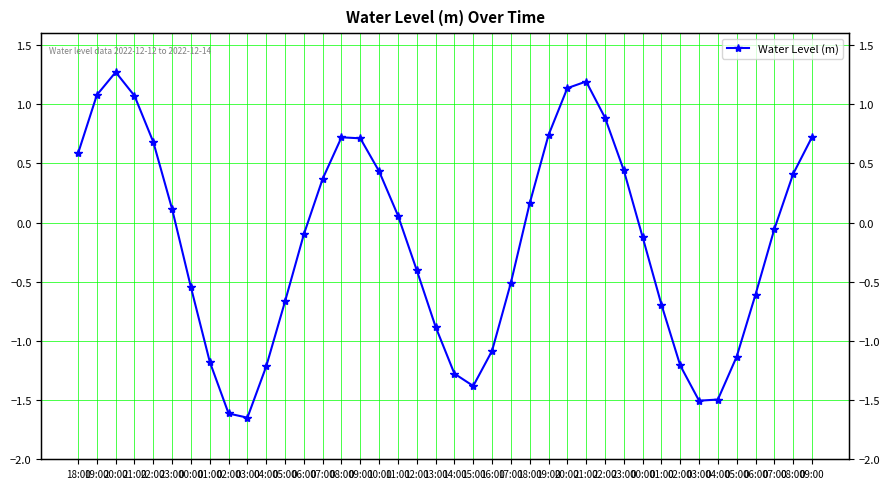

What is the difference between the maximum and minimum values?

2.9